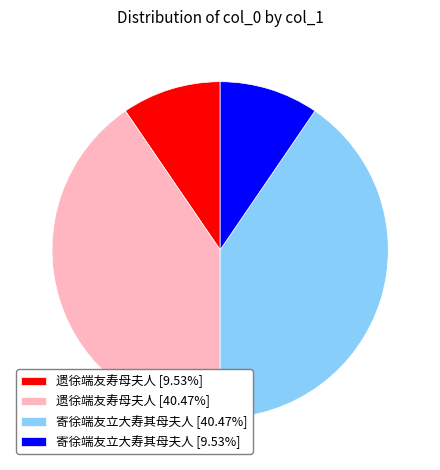

Does any single category account for the majority?

No